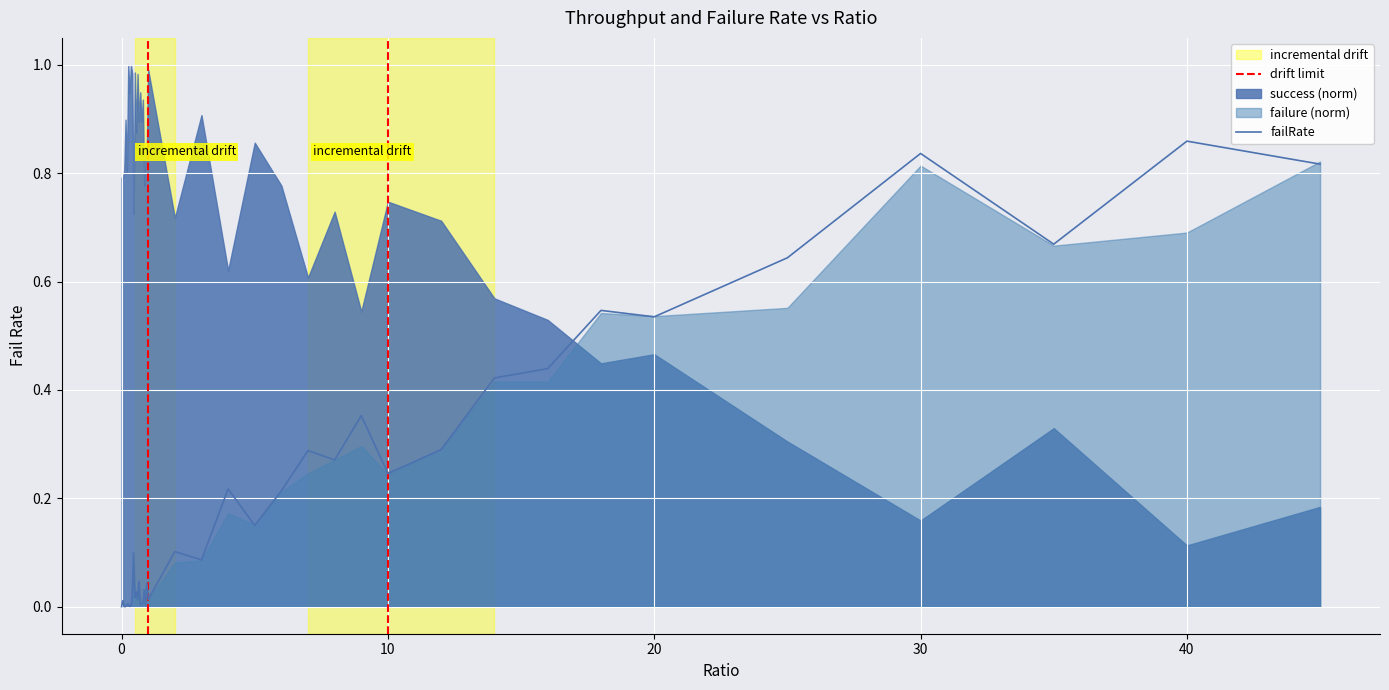

True or false: the data has more than 1 interior local peaks.

True